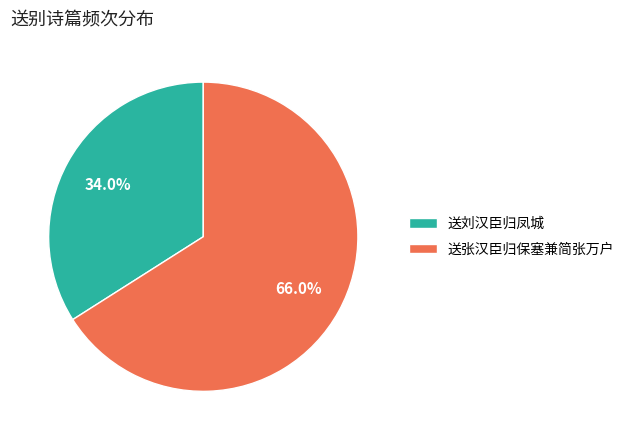

How many segments does this pie chart have?

2